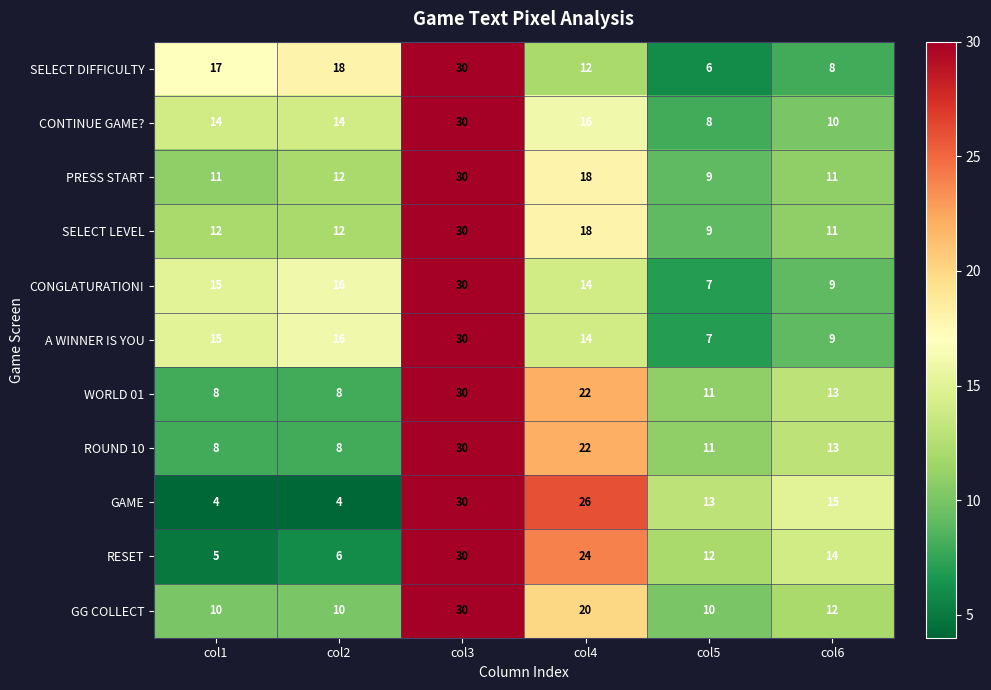

Is it true that ROUND 10 equals 43 at col3?

False